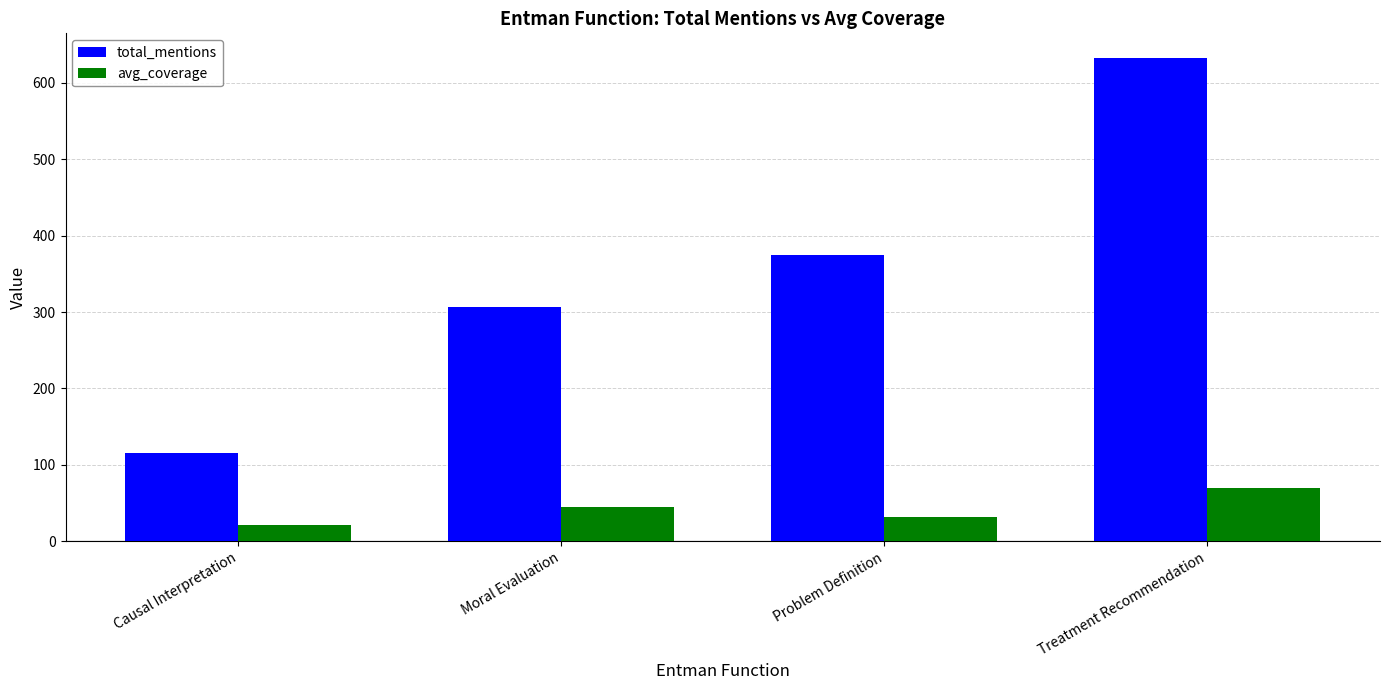

What is the sum of the avg_coverage values at Problem Definition and Treatment Recommendation?

101.2